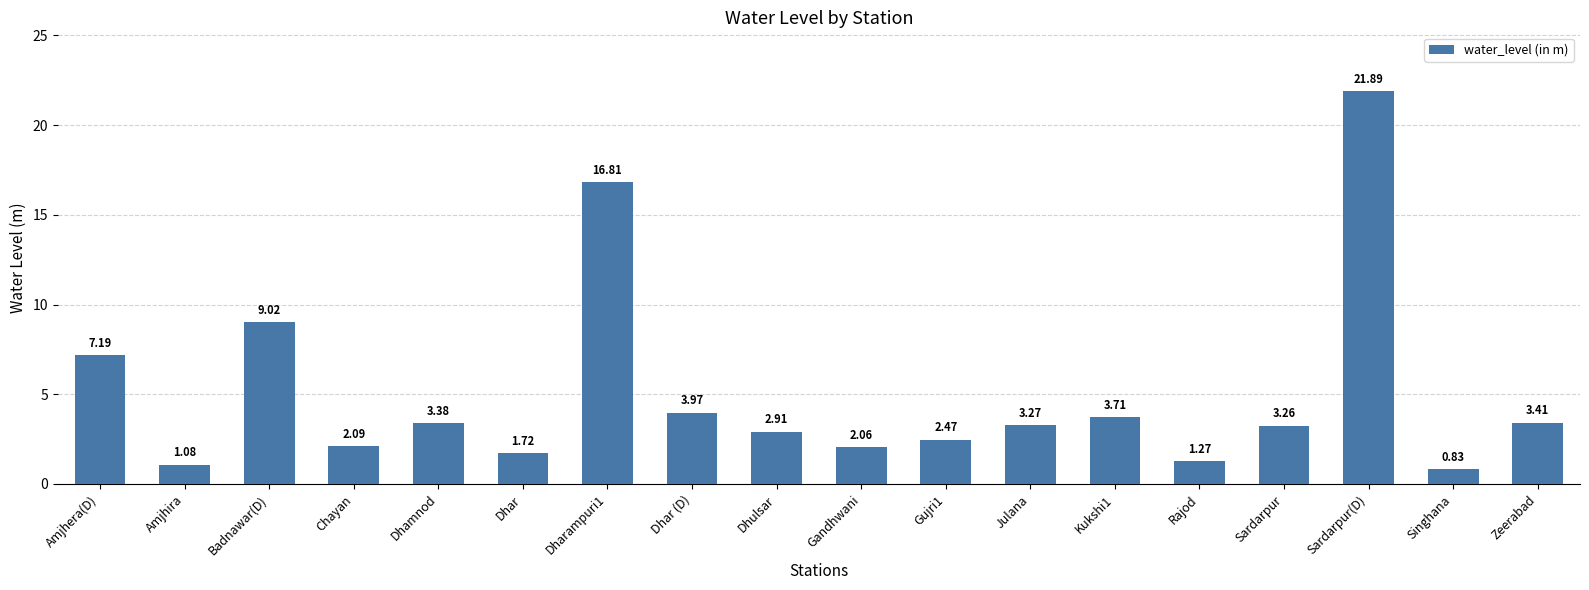

What is the difference between the second highest and minimum values?

16.0